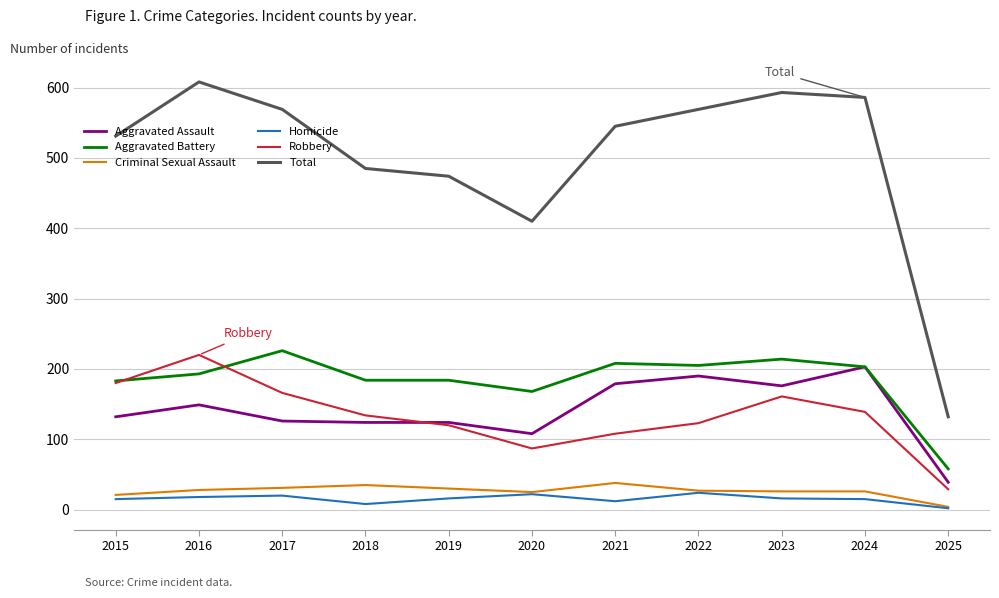

True or false: Total and Aggravated Battery cross at least once.

False